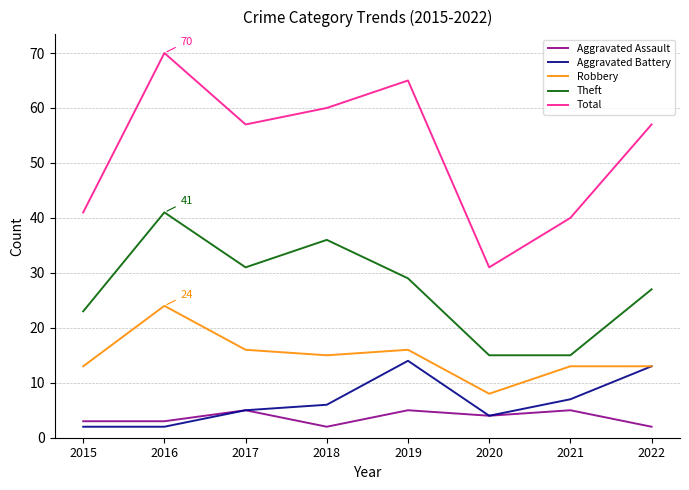

Reading right to left, what are all the values shown in this chart?

Aggravated Assault: 2022=2	2021=5	2020=4	2019=5	2018=2	2017=5	2016=3	2015=3
Aggravated Battery: 2022=13	2021=7	2020=4	2019=14	2018=6	2017=5	2016=2	2015=2
Robbery: 2022=13	2021=13	2020=8	2019=16	2018=15	2017=16	2016=24	2015=13
Theft: 2022=27	2021=15	2020=15	2019=29	2018=36	2017=31	2016=41	2015=23
Total: 2022=57	2021=40	2020=31	2019=65	2018=60	2017=57	2016=70	2015=41